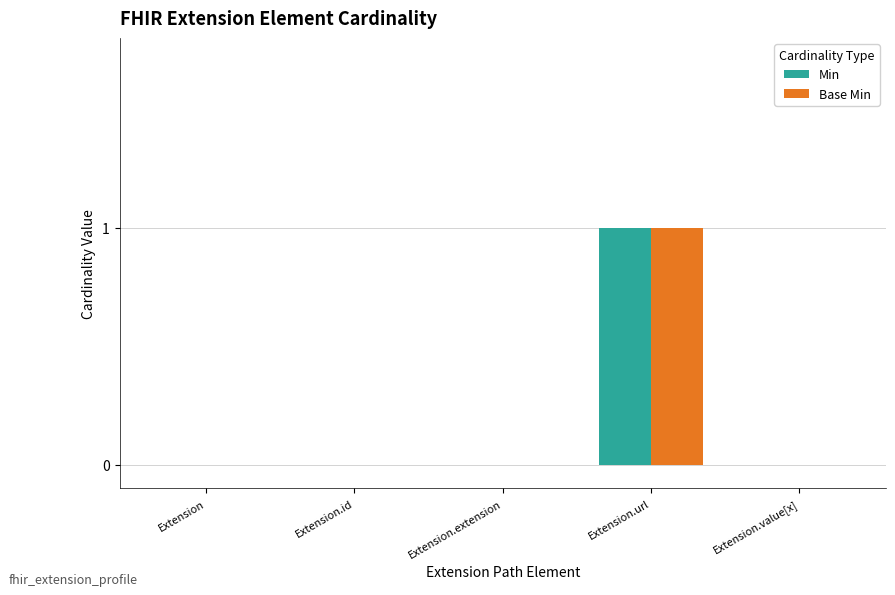

The Base Min series shows -1 at Extension.id. True or false?

False